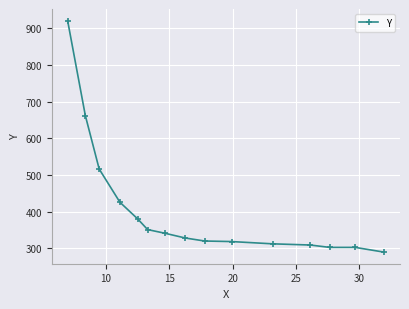

How many values are below 328?

7